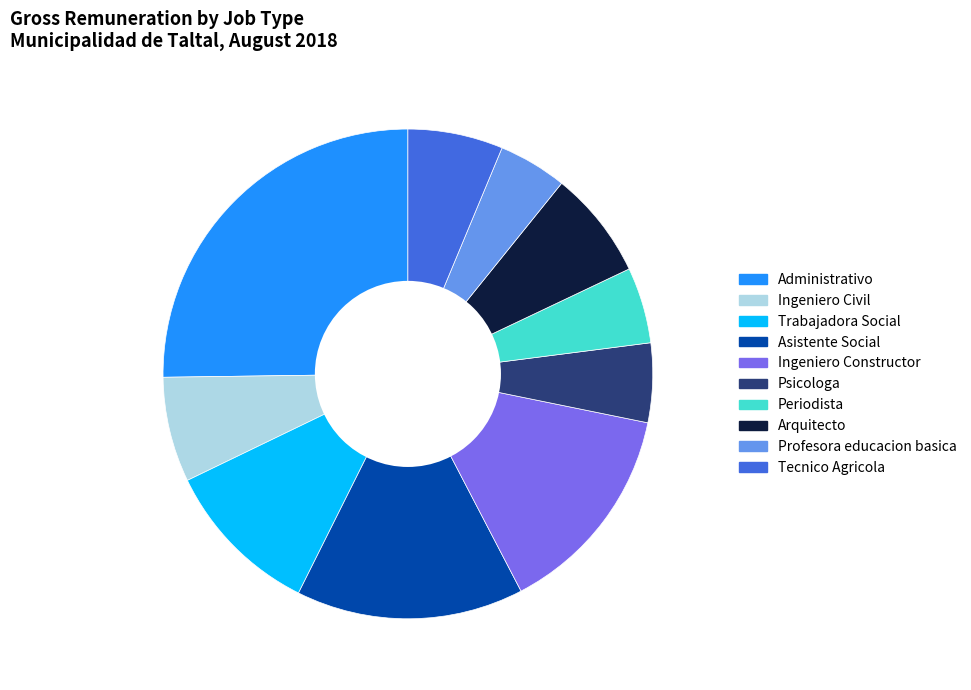

How many segments does this pie chart have?

10